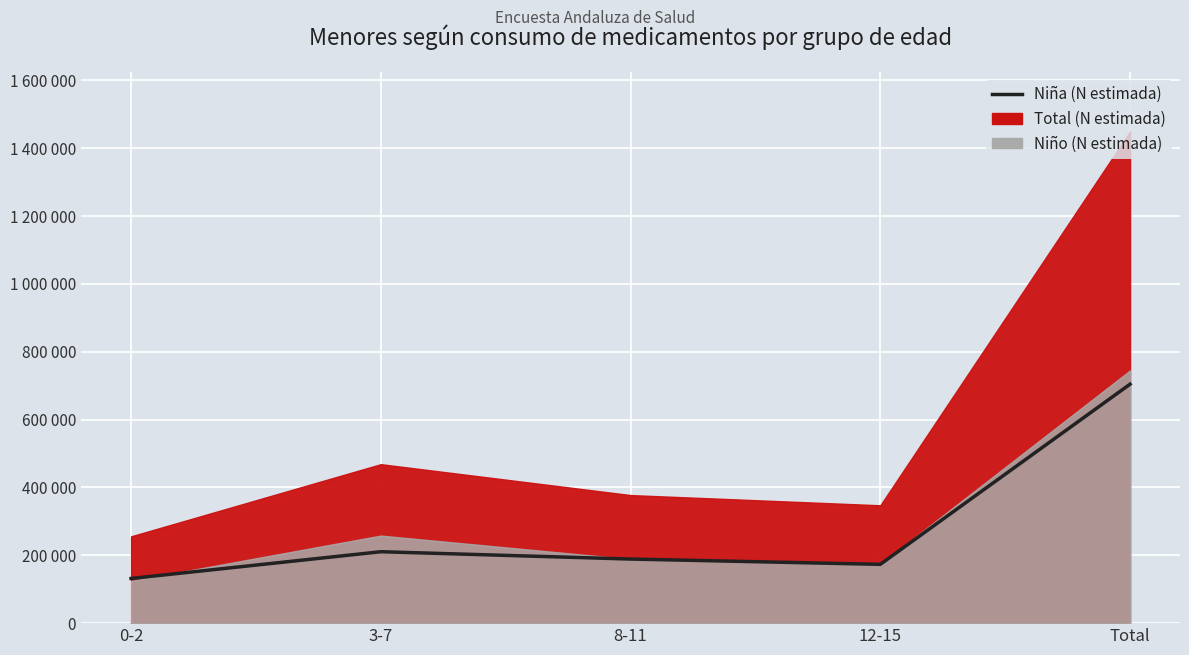

Rank the categories by value from highest to lowest.

Total, 3-7, 8-11, 12-15, 0-2